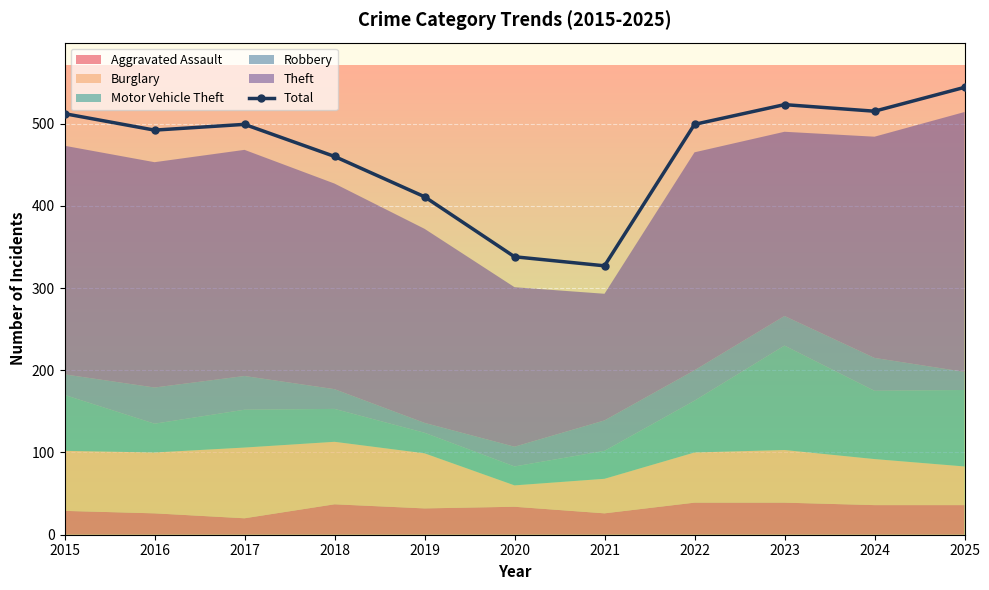

What is the difference between the values at 2020 and 2022?

161